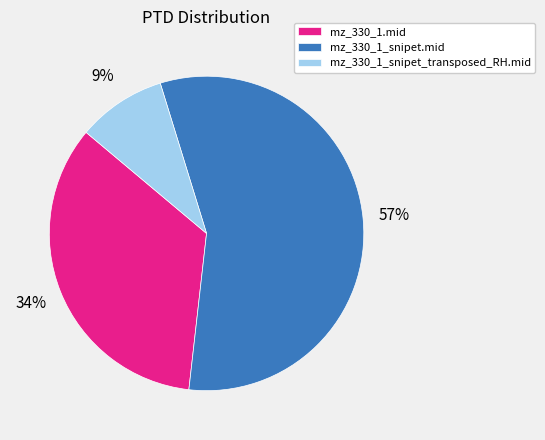

Between mz_330_1_snipet_transposed_RH.mid and mz_330_1.mid, which is larger?

mz_330_1.mid